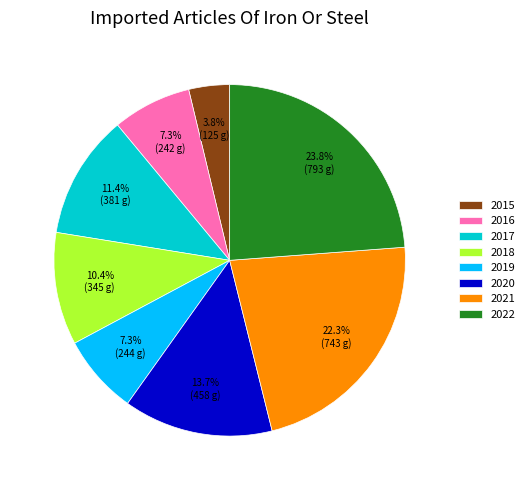

Which has a higher value, 2020 or 2015?

2020